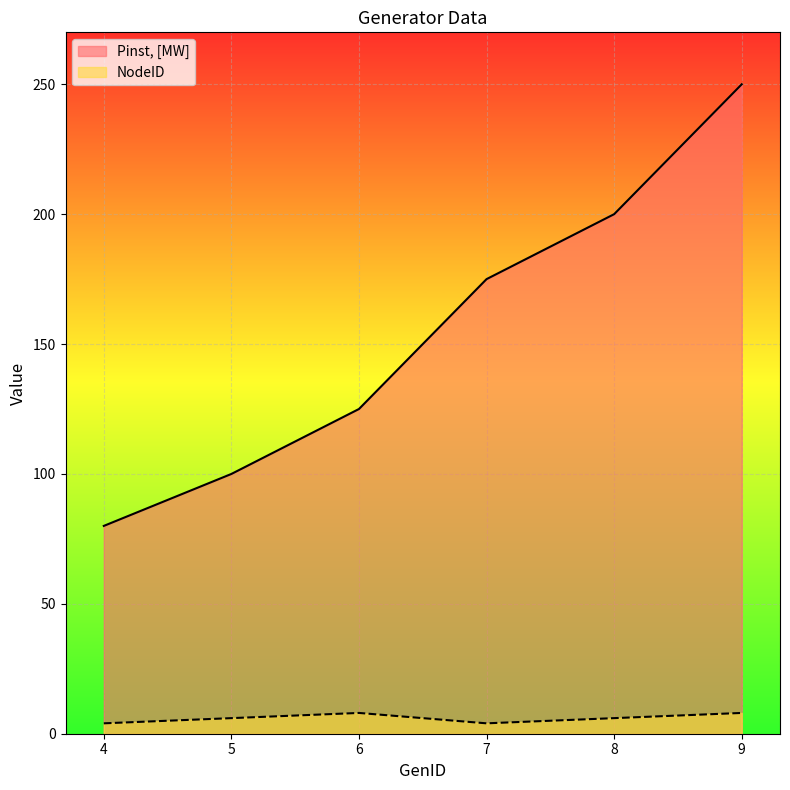

Which series has the widest spread of values?

Pinst, [MW]